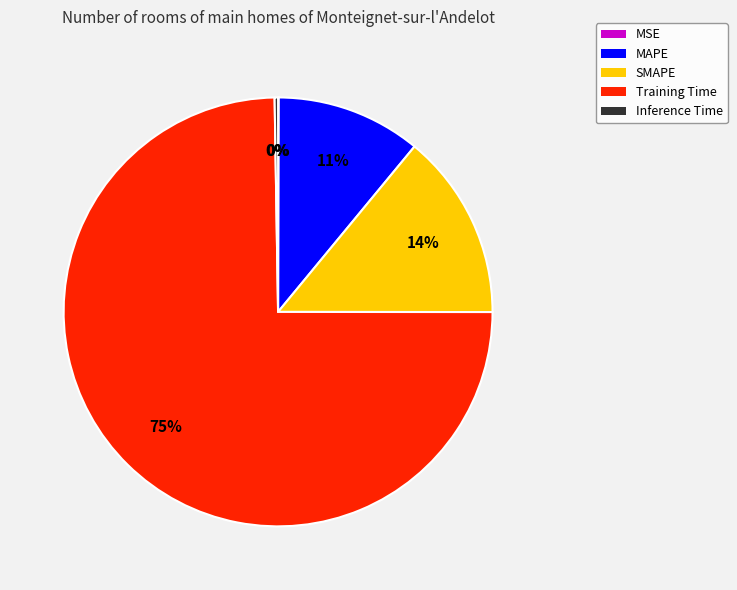

Which category accounts for the majority?

Training Time